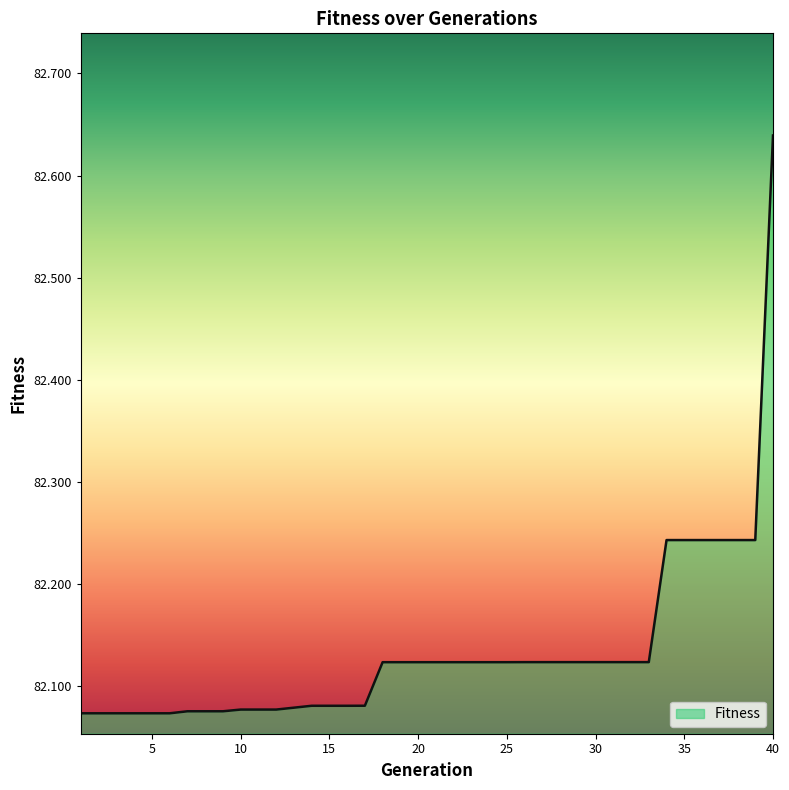

What is the difference between the maximum and minimum values?

0.6